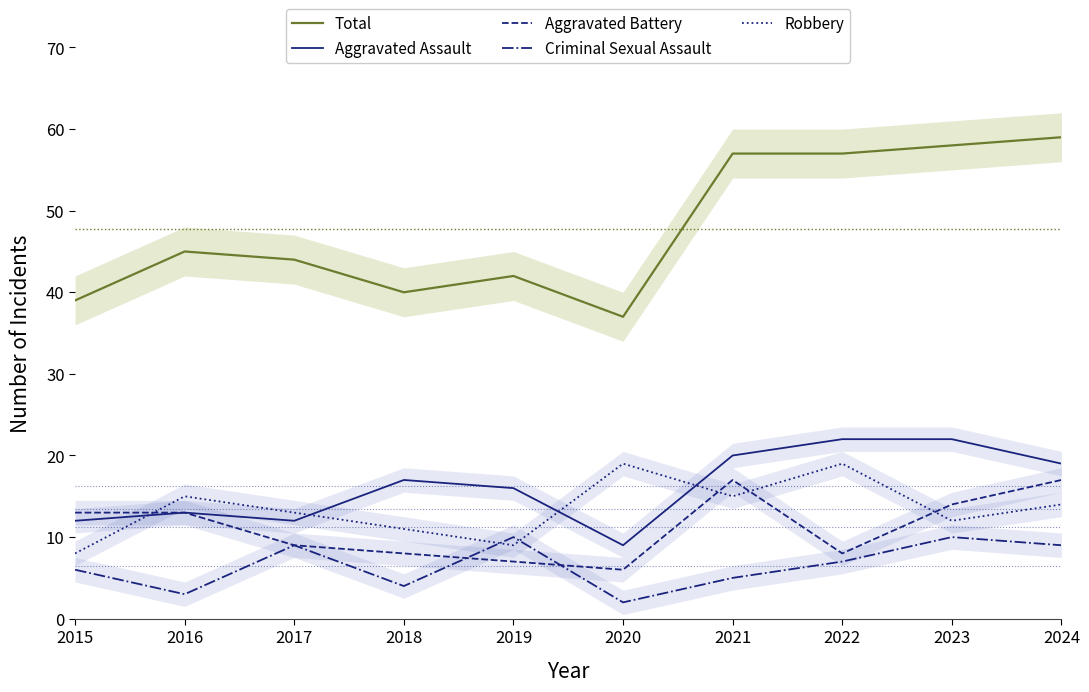

What is the value of the Aggravated Battery point at the 2nd from the left?

13